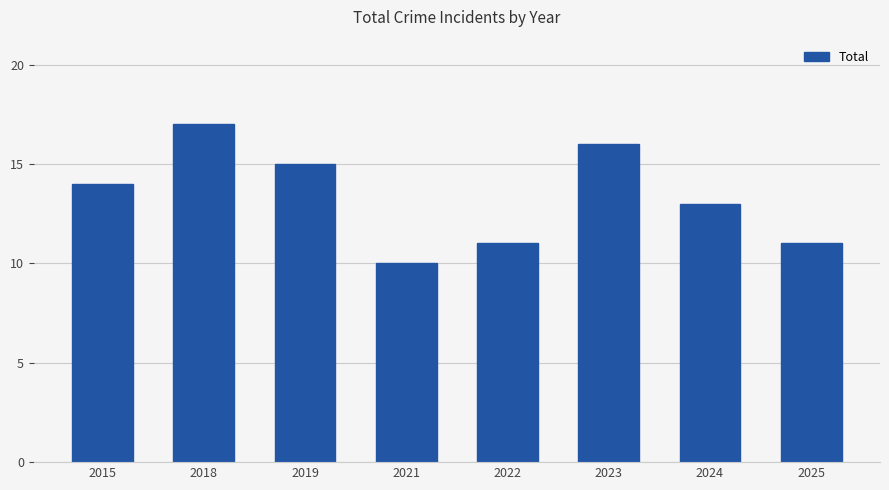

How many values are below 14?

4